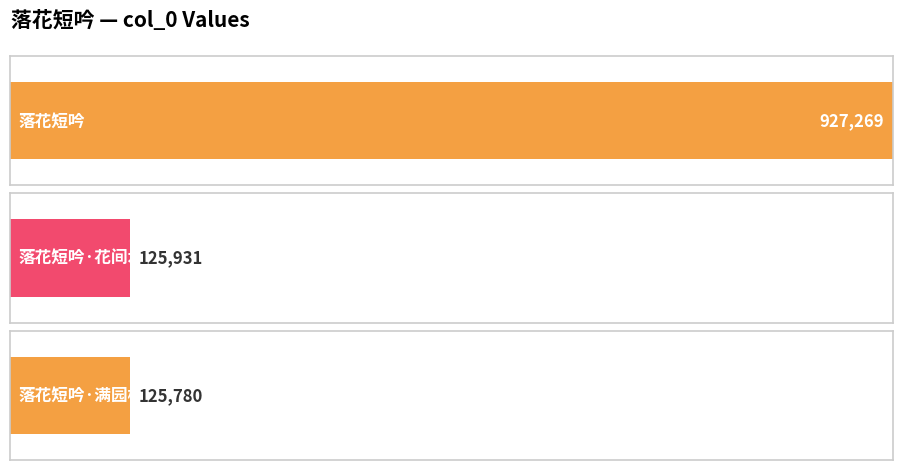

What is the value of the 2nd bar from the left?

125931